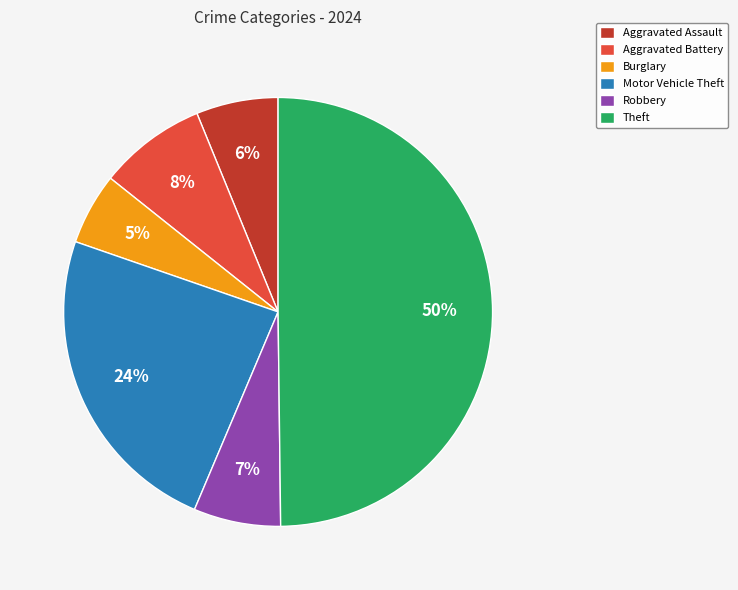

To the nearest percent, what percentage of the pie is Motor Vehicle Theft?

24%